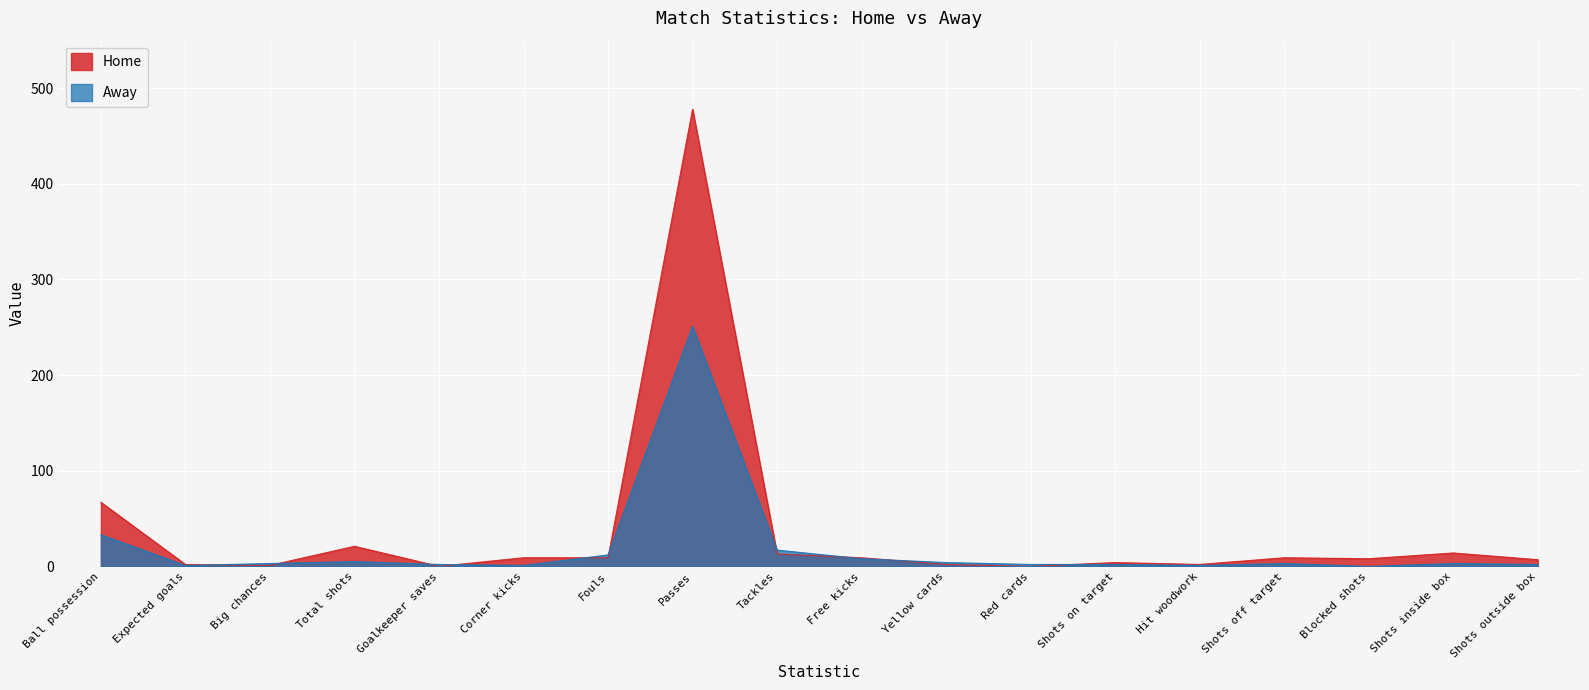

Reading left to right, what are all the values shown in this chart?

Home: Ball possession=67.0	Expected goals=2.0	Big chances=1.0	Total shots=21.0	Goalkeeper saves=0.0	Corner kicks=9.0	Fouls=9.0	Passes=478.0	Tackles=13.0	Free kicks=9.0	Yellow cards=2.0	Red cards=0.0	Shots on target=4.0	Hit woodwork=2.0	Shots off target=9.0	Blocked shots=8.0	Shots inside box=14.0	Shots outside box=7.0
Away: Ball possession=33.0	Expected goals=0.9	Big chances=3.0	Total shots=5.0	Goalkeeper saves=2.0	Corner kicks=1.0	Fouls=12.0	Passes=251.0	Tackles=17.0	Free kicks=8.0	Yellow cards=4.0	Red cards=2.0	Shots on target=2.0	Hit woodwork=1.0	Shots off target=3.0	Blocked shots=0.0	Shots inside box=3.0	Shots outside box=2.0